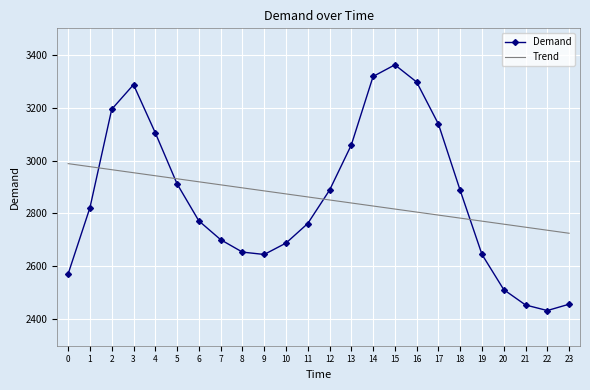

Is the value of Demand at 11 greater than the value of Trend at 16?

No